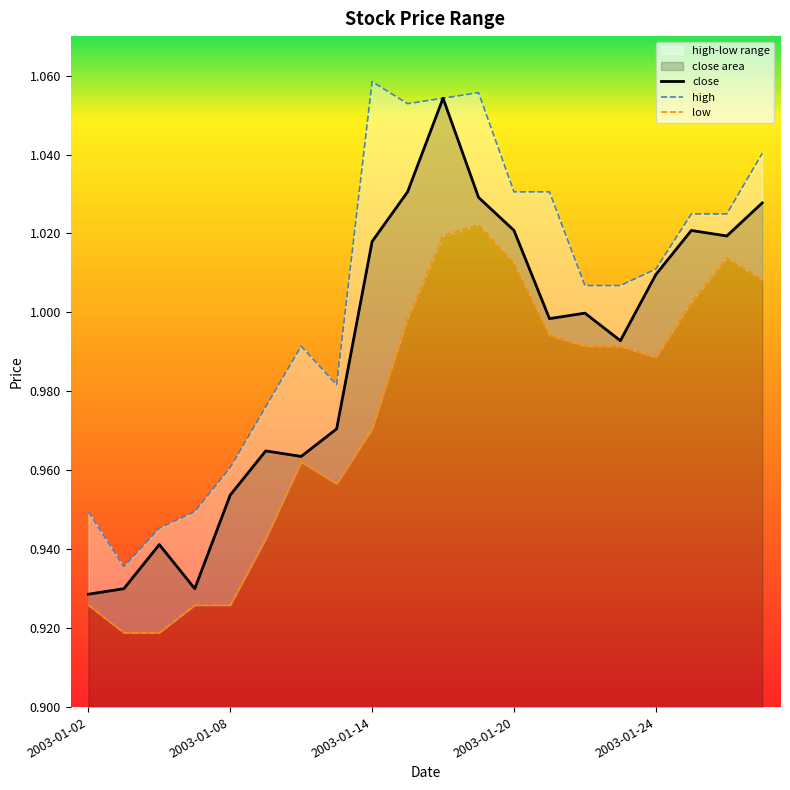

What position from the right is 2003-01-14?

12